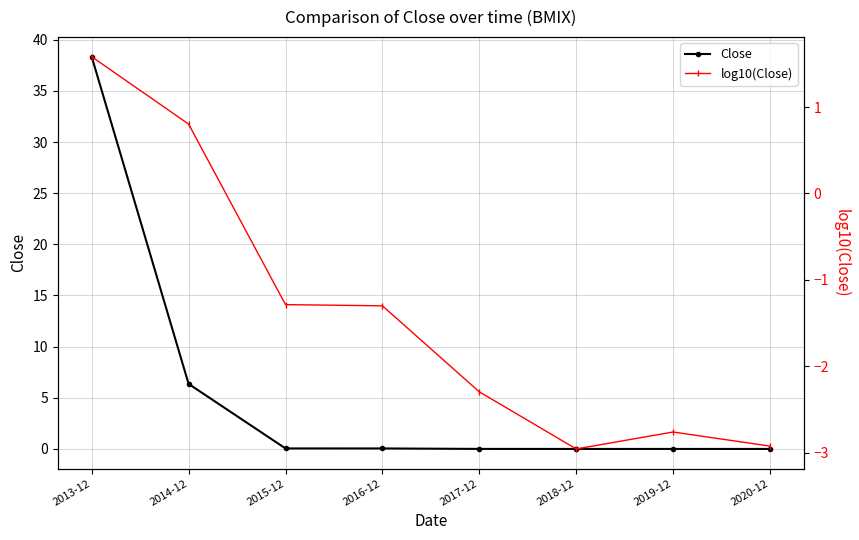

Which series changed the most between 2013-12 and 2018-12?

Close